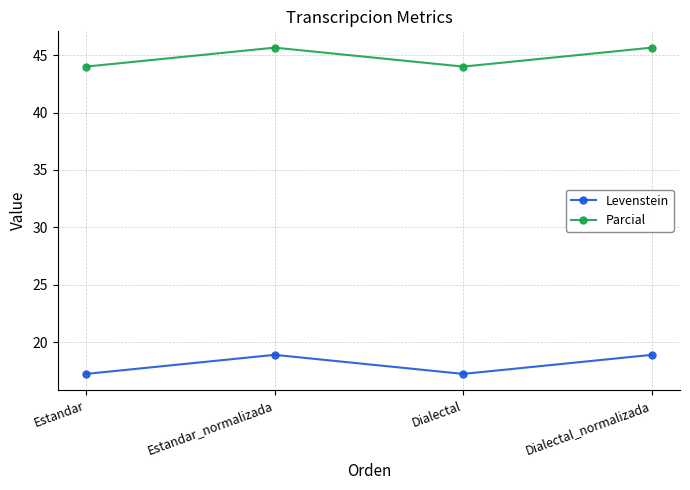

Does the chart display data point markers on the line(s)?

Yes